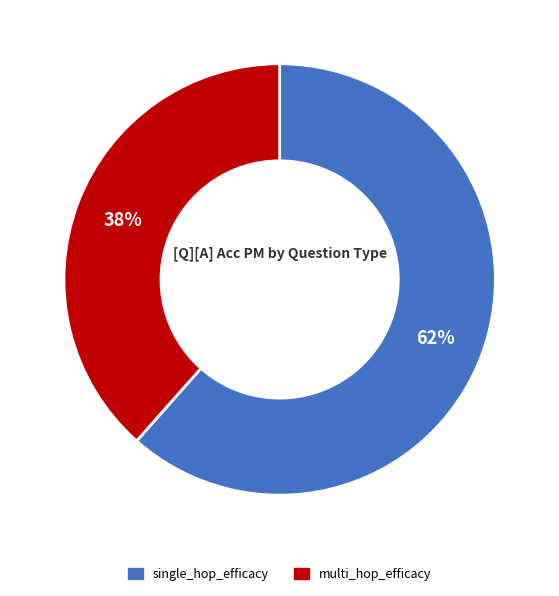

To the nearest percent, what is the combined percentage of multi_hop_efficacy and single_hop_efficacy?

100%